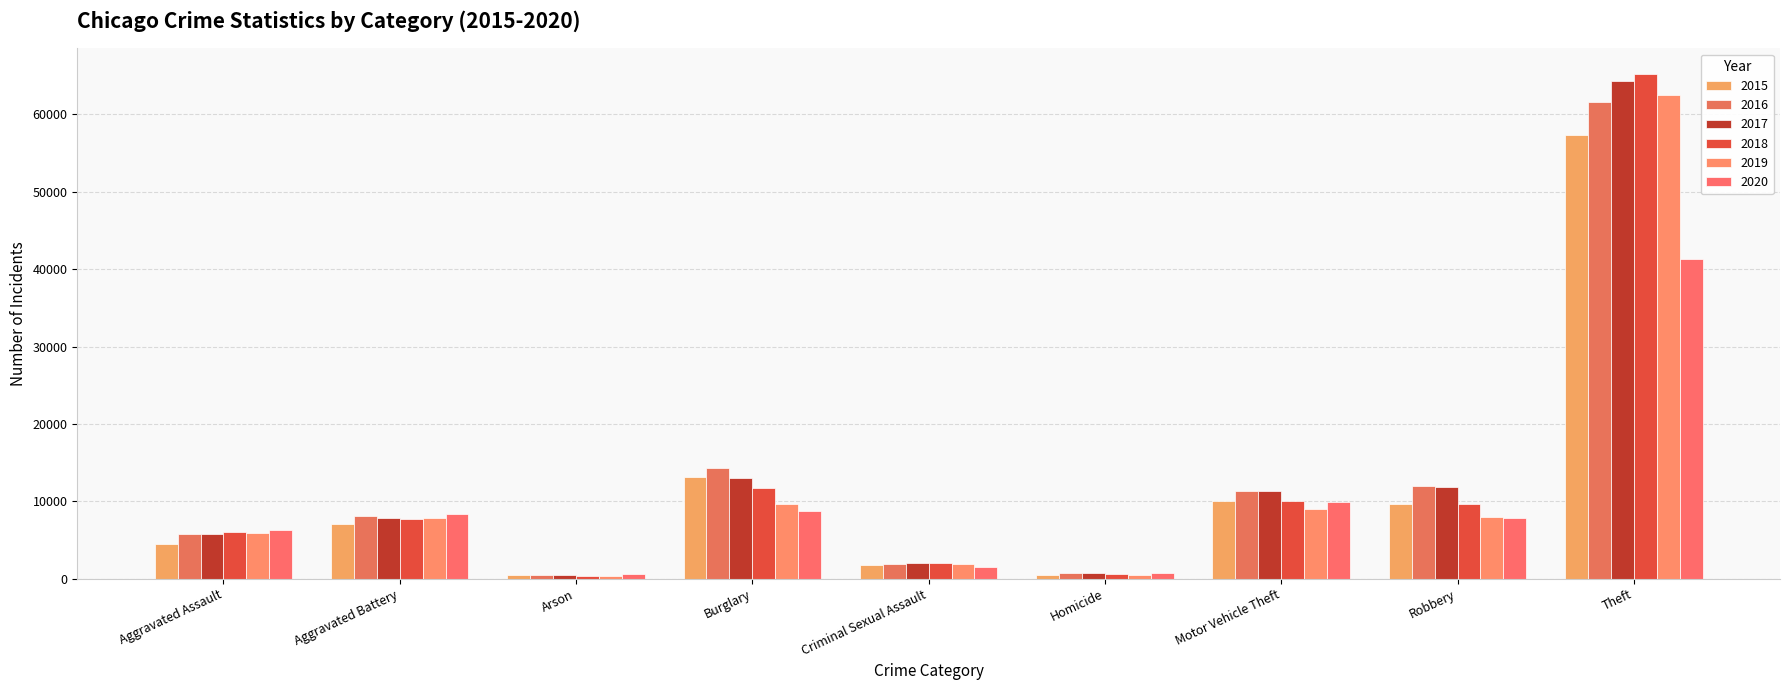

Does the chart contain any negative values?

No